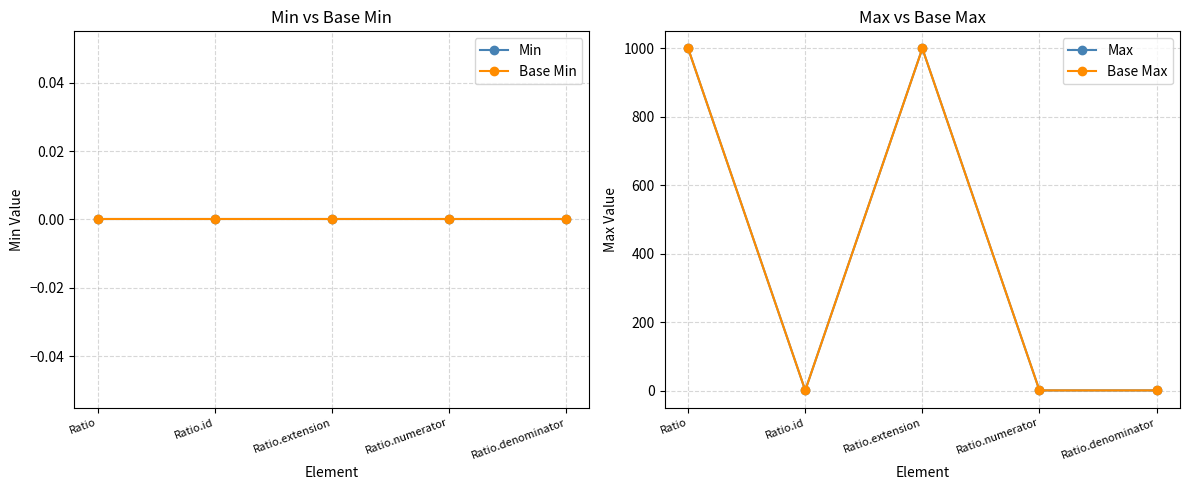

What are all the series names shown in the legend?

Min, Base Min, Max, Base Max